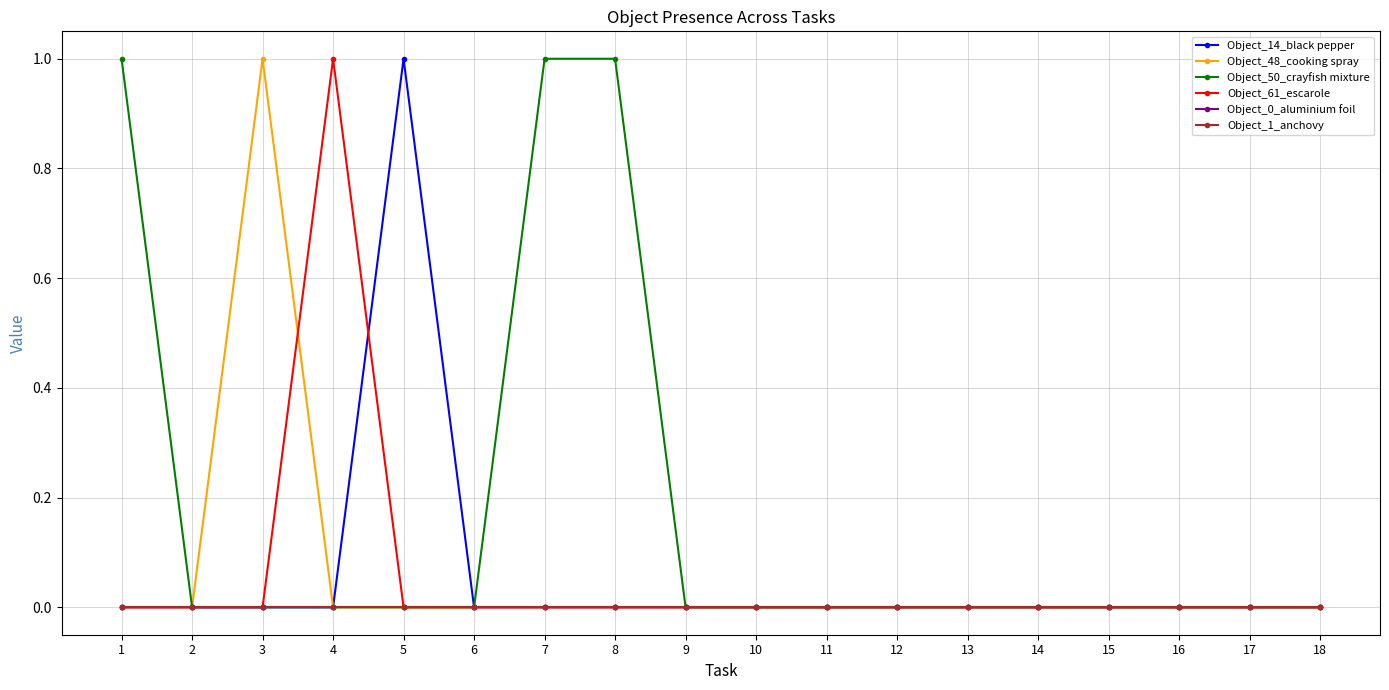

Is this an area chart (filled region under the line)?

No